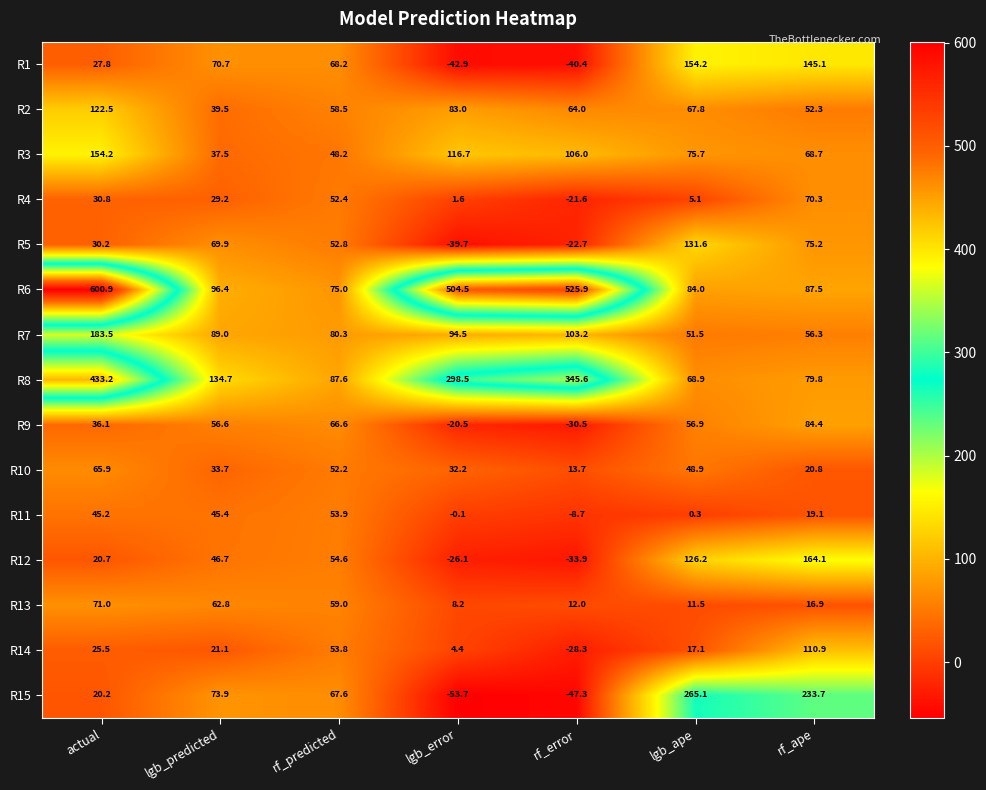

What is the total value across all series at actual?

1867.7